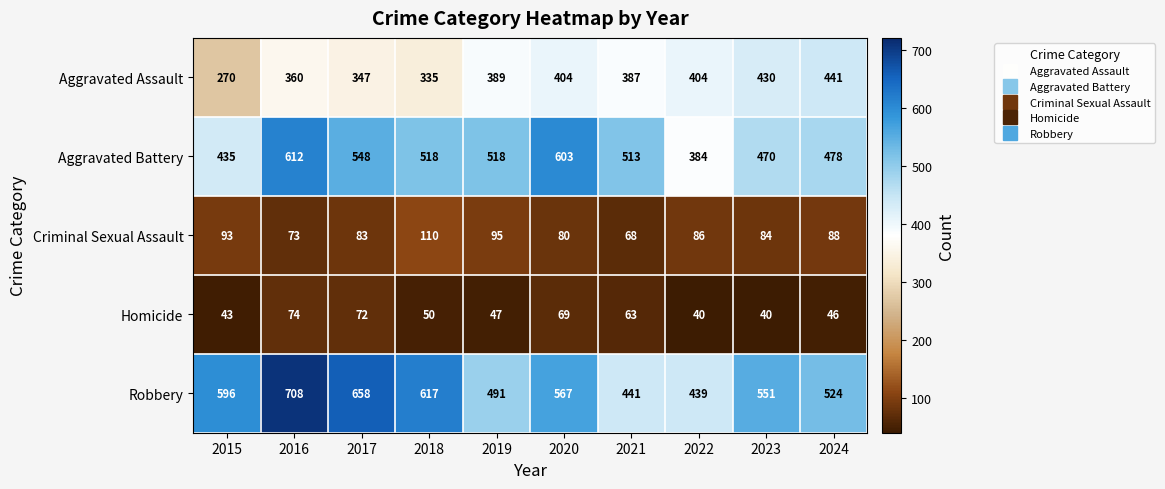

Where is Aggravated Battery nearest to the value 498?

2021